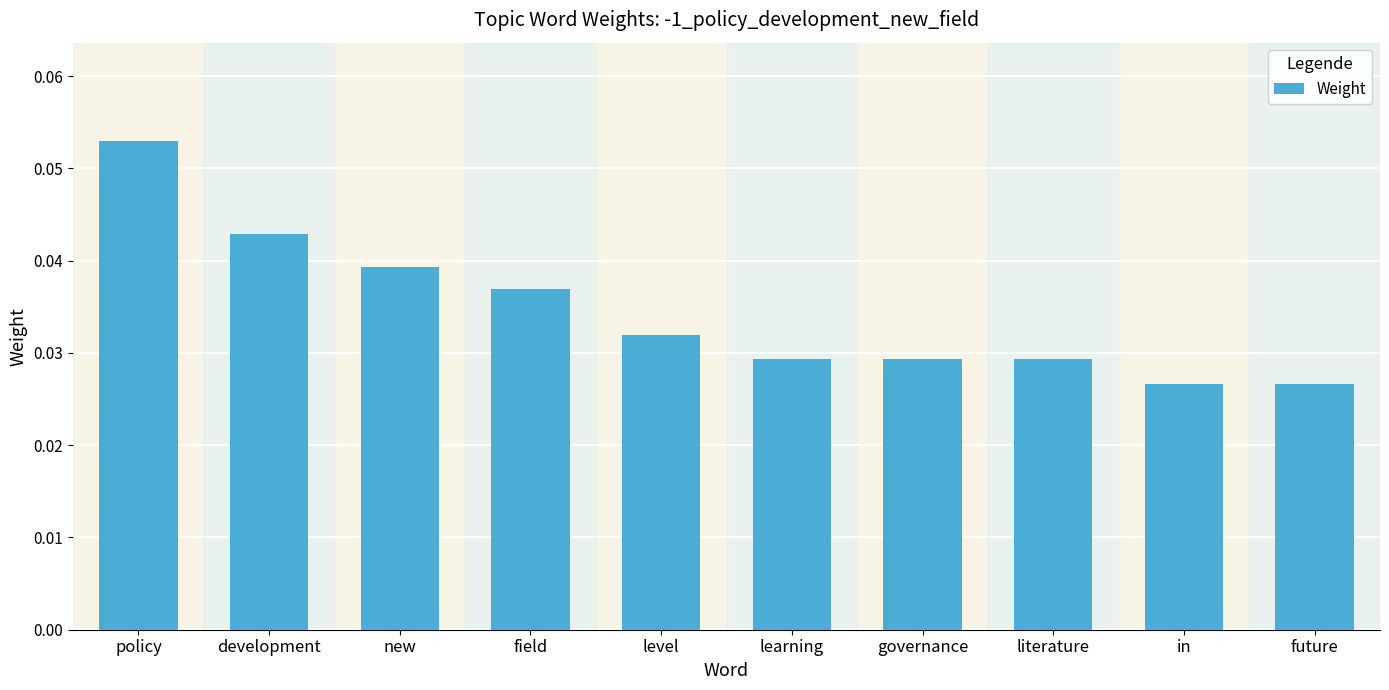

Which category has the highest value across all series?

policy